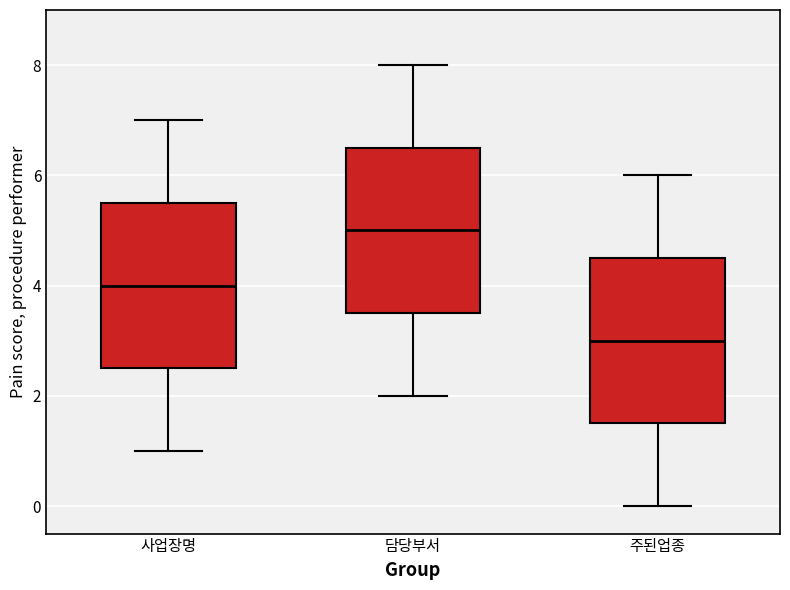

Where does the lower whisker of the box for 사업장명 end on the y-axis? The values are not printed on the chart, so give them approximately, as read against the axis.

1.0